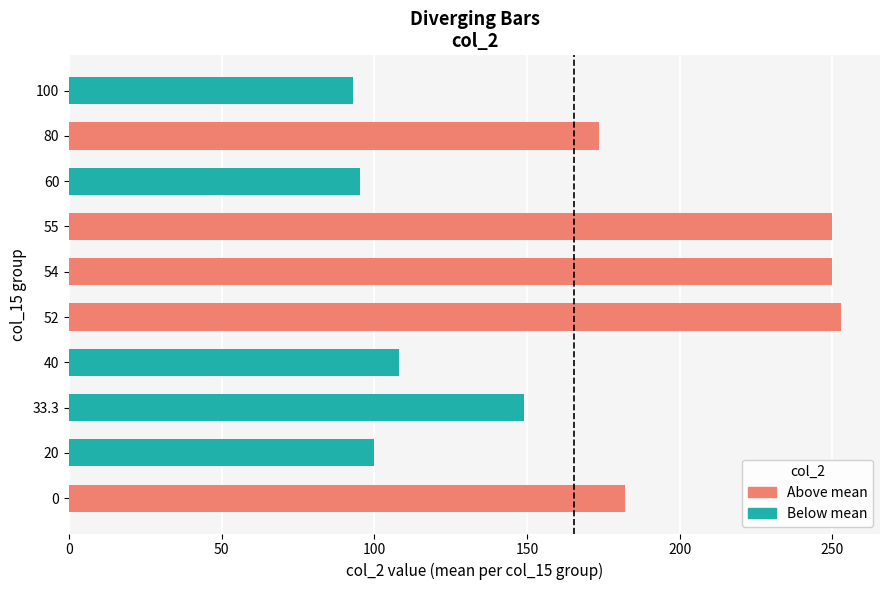

What is the sum of the values at 55 and 20?

349.8